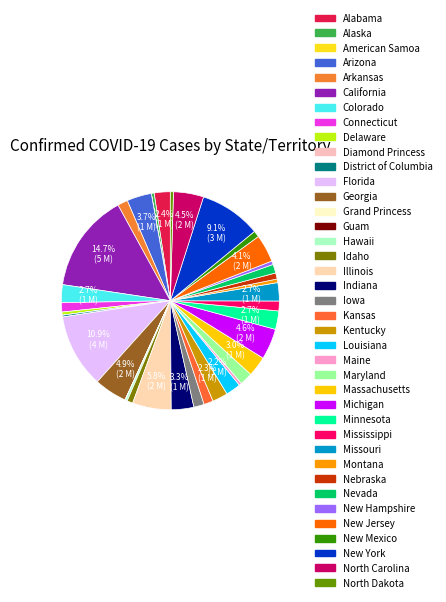

Which slice is the largest?

California